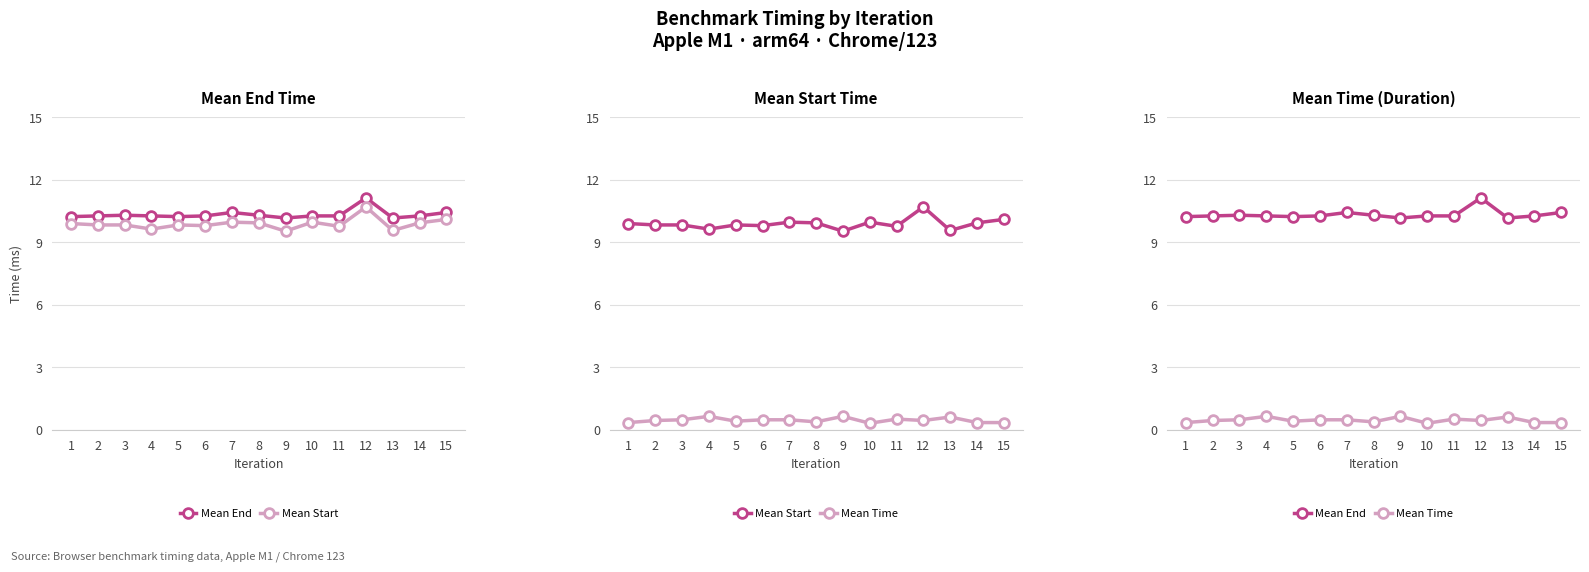

True or false: Mean End and Mean Start cross at least once.

False